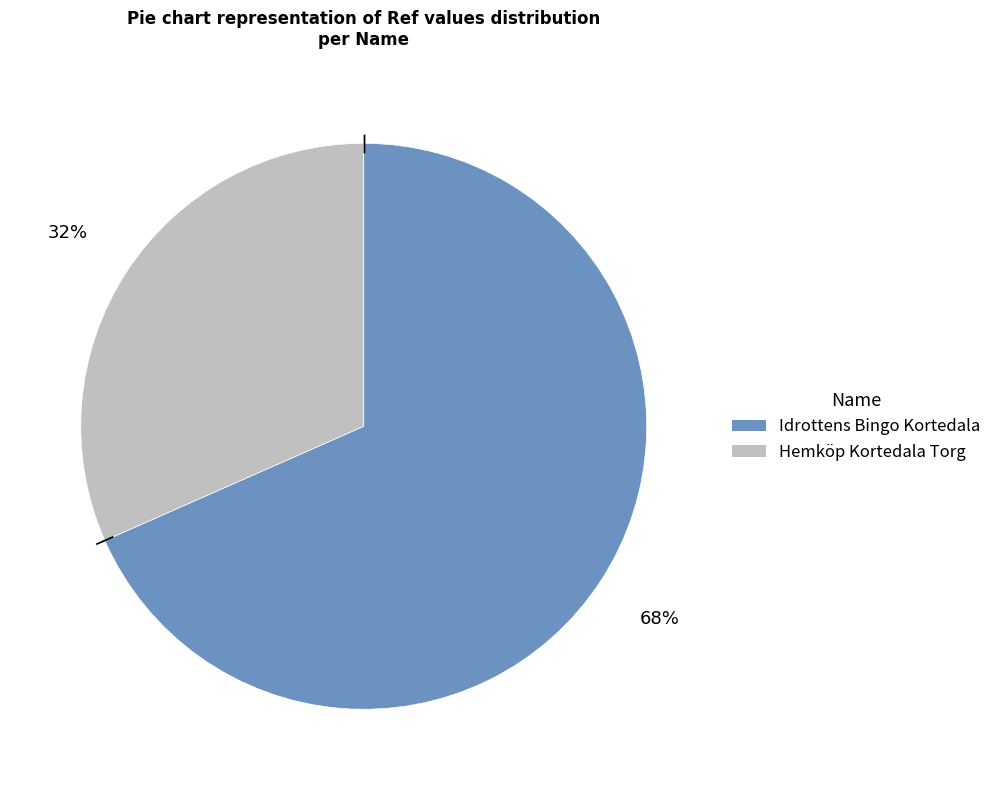

What is the smallest slice in the pie chart?

Hemköp Kortedala Torg